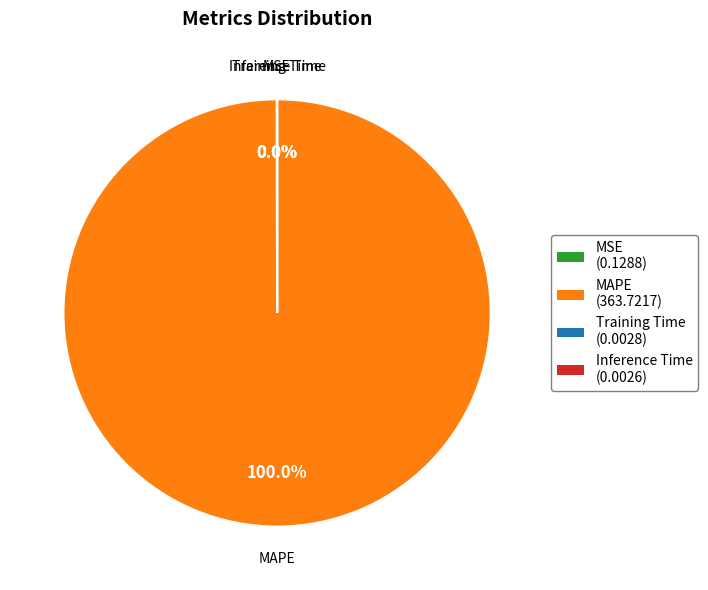

Does MAPE represent more than half of the total?

Yes